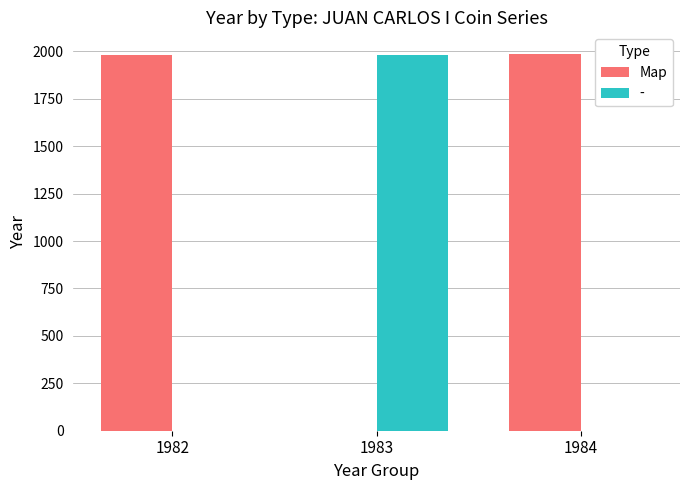

What is the sum of all Map values?

3966